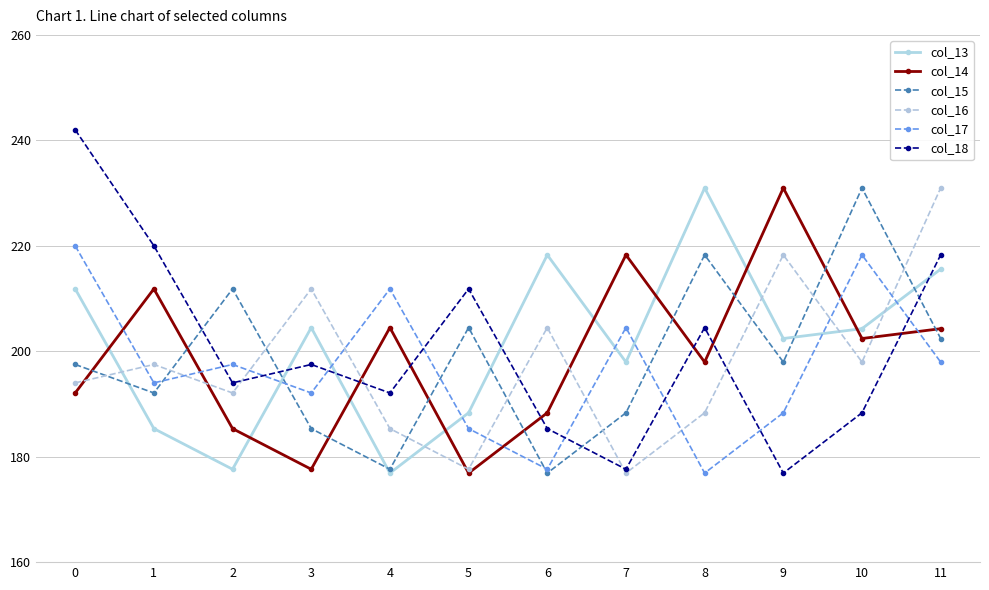

What is the average value of the col_16 series?

197.9